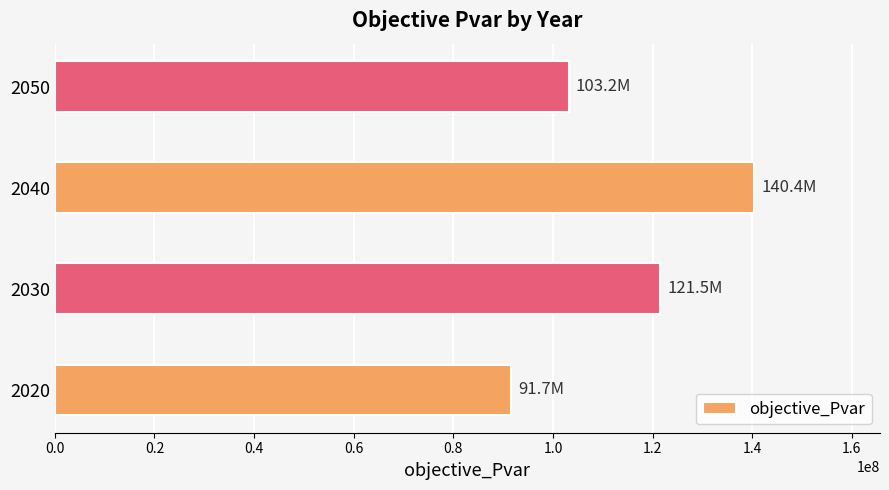

Between 2050 and 2040, which is larger?

2040